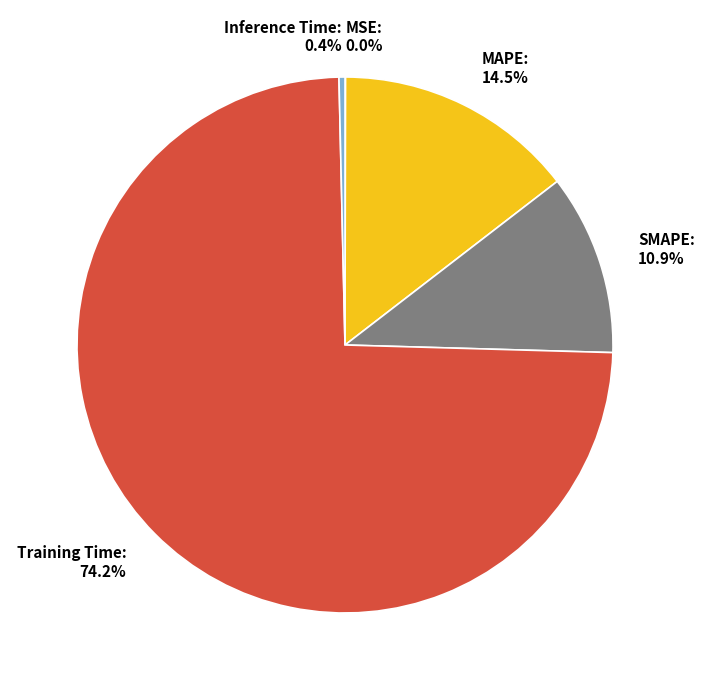

Is the sum of Training Time and MAPE greater than half?

Yes